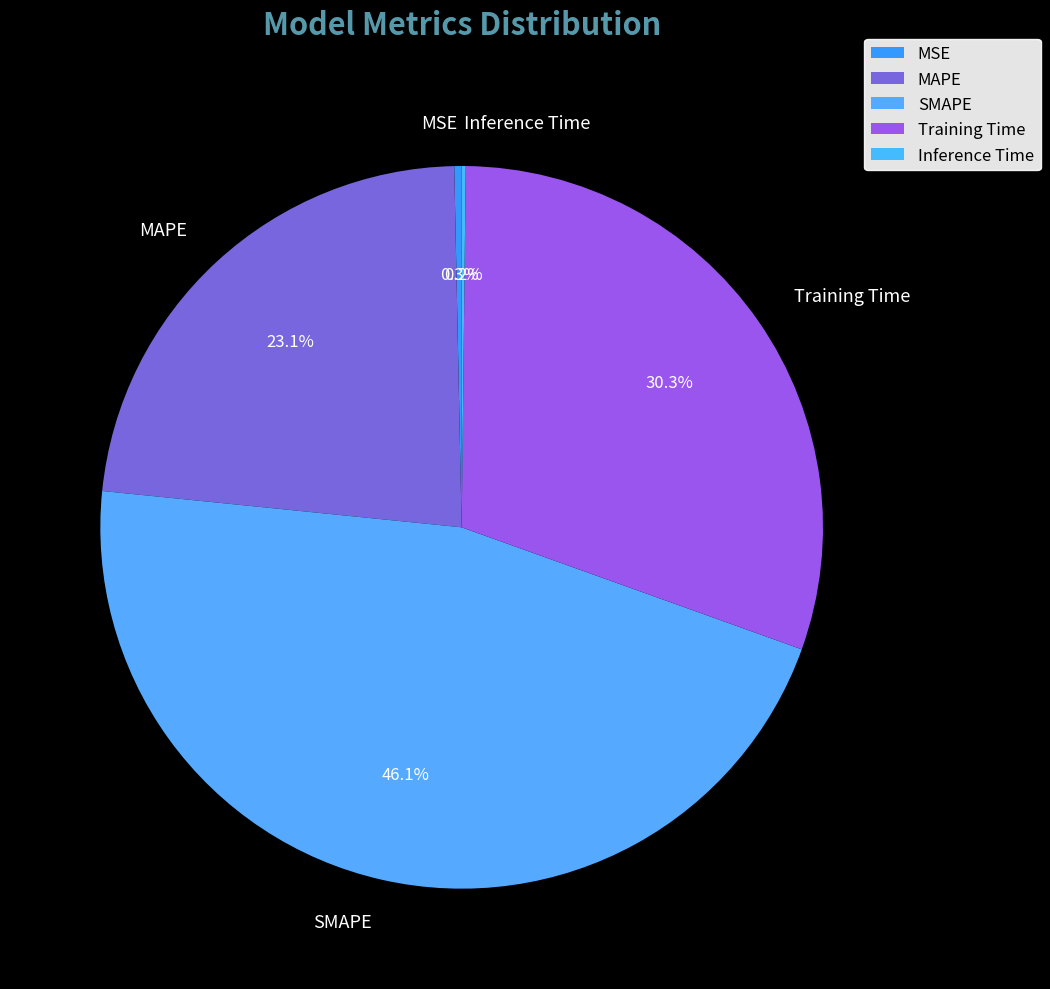

Does Training Time account for over 50% of the chart?

No